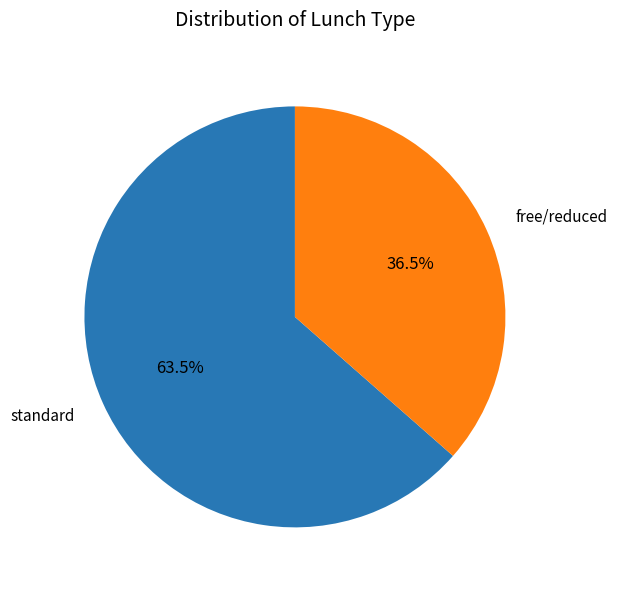

Between standard and free/reduced, which is larger?

standard